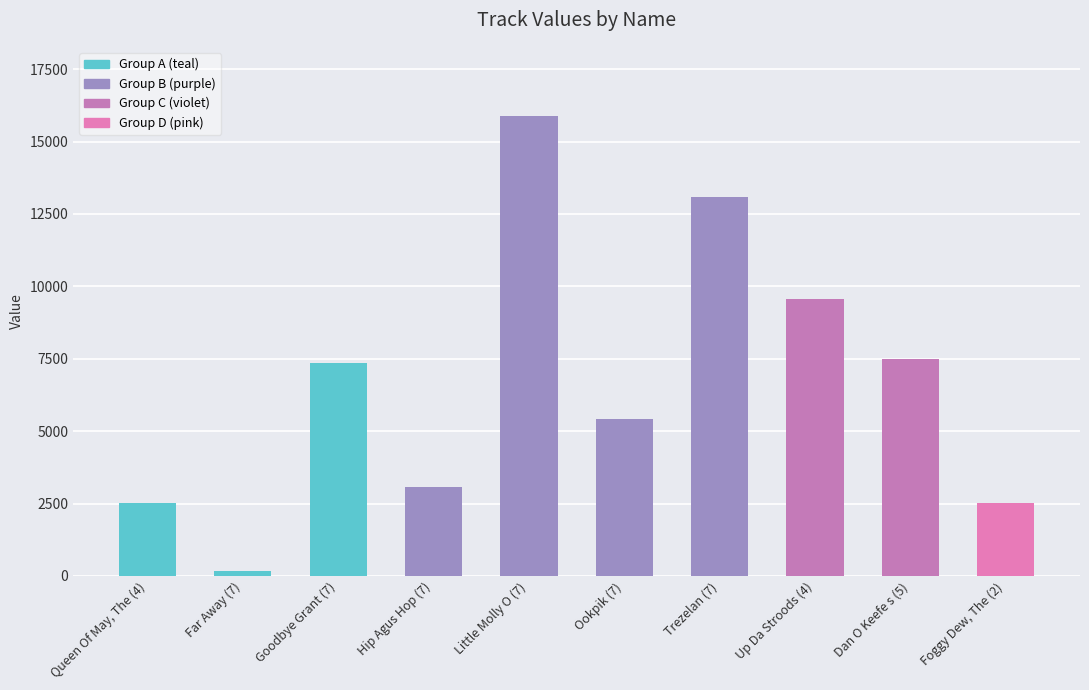

How many bars are there in total?

10